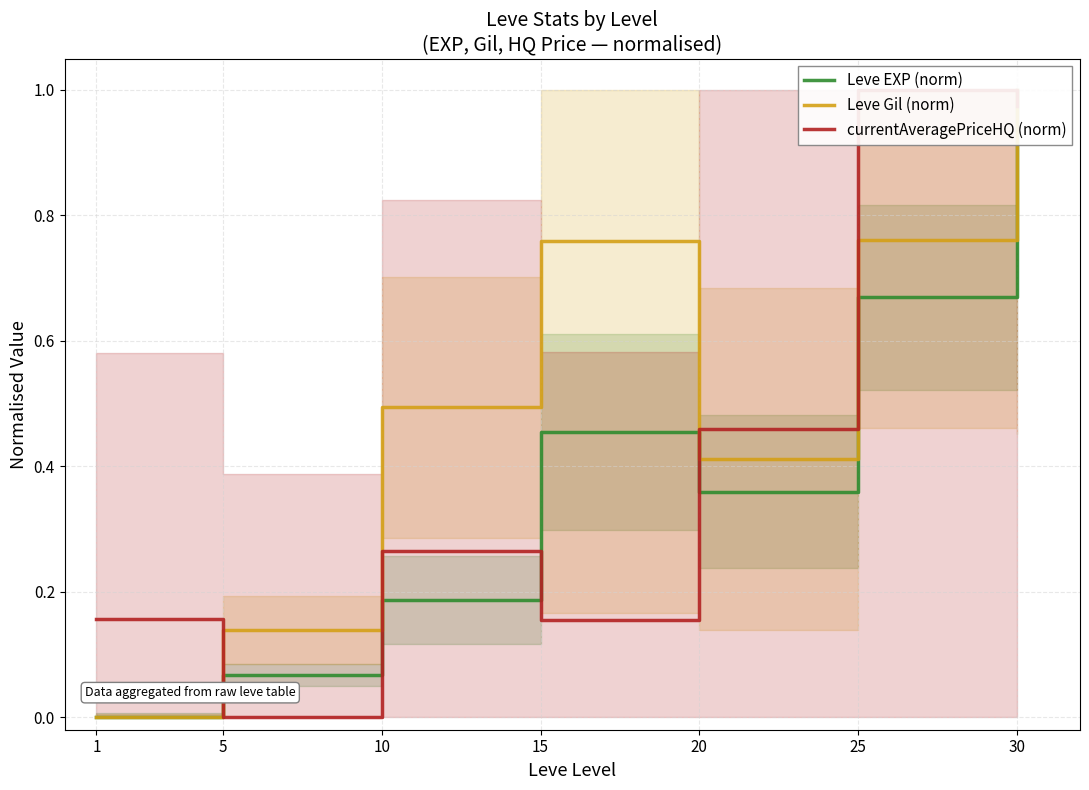

List the labels in order of Leve Gil (norm) value, smallest first.

1, 5, 20, 10, 15, 25, 30